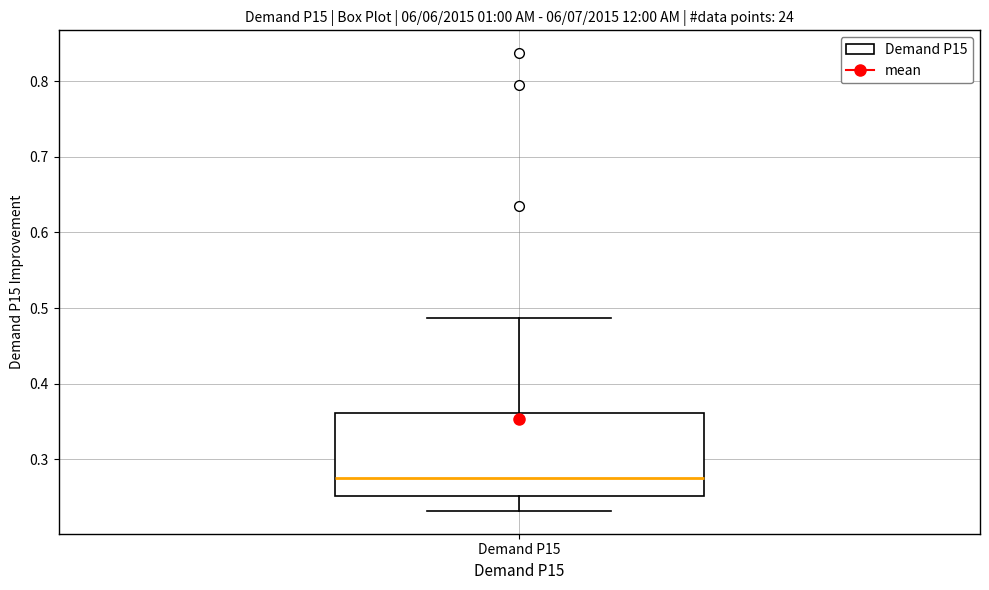

Where does the lower whisker of the box for Demand P15 end on the y-axis? The values are not printed on the chart, so give them approximately, as read against the axis.

0.23